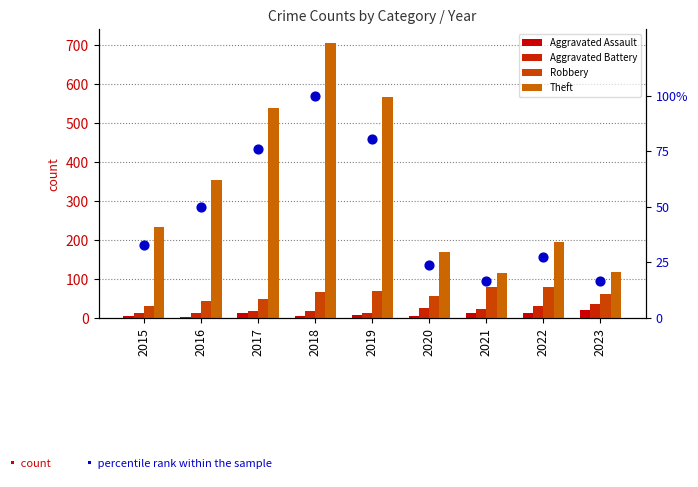

Which series has the largest Y range (max minus min)?

Theft